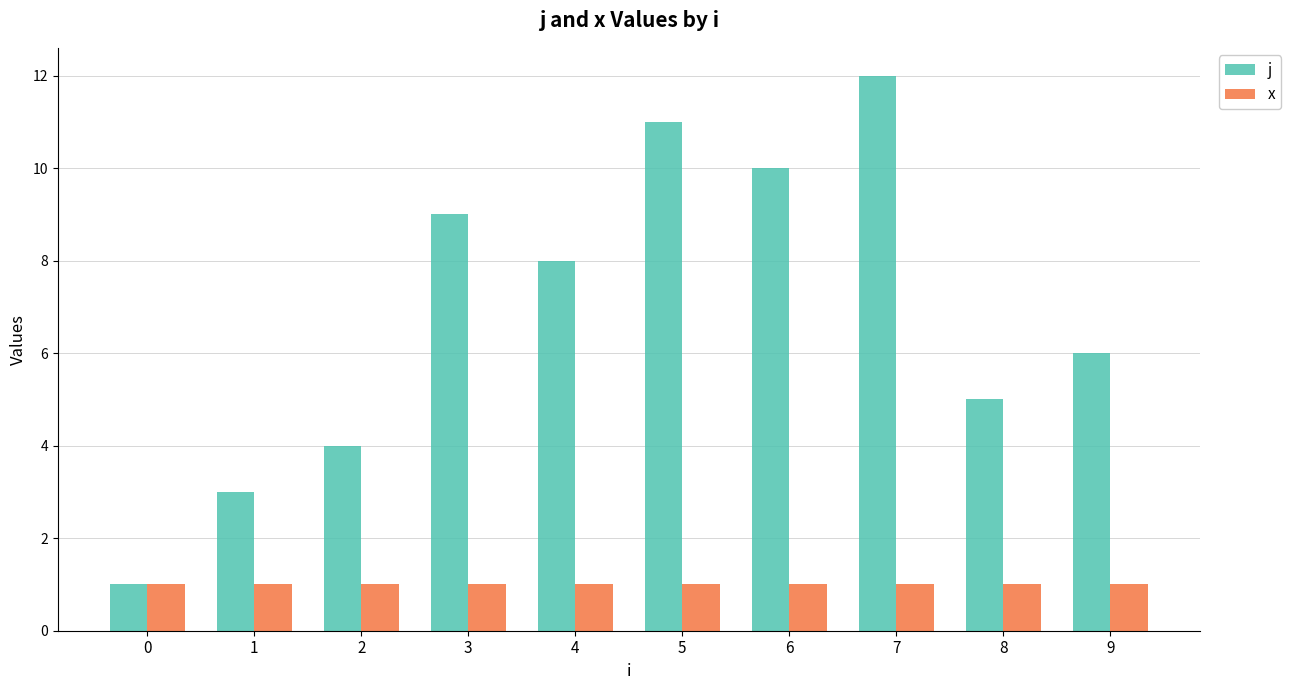

Reading left to right, list all the values displayed in this chart.

j: 1	3	4	9	8	11	10	12	5	6
x: 1	1	1	1	1	1	1	1	1	1